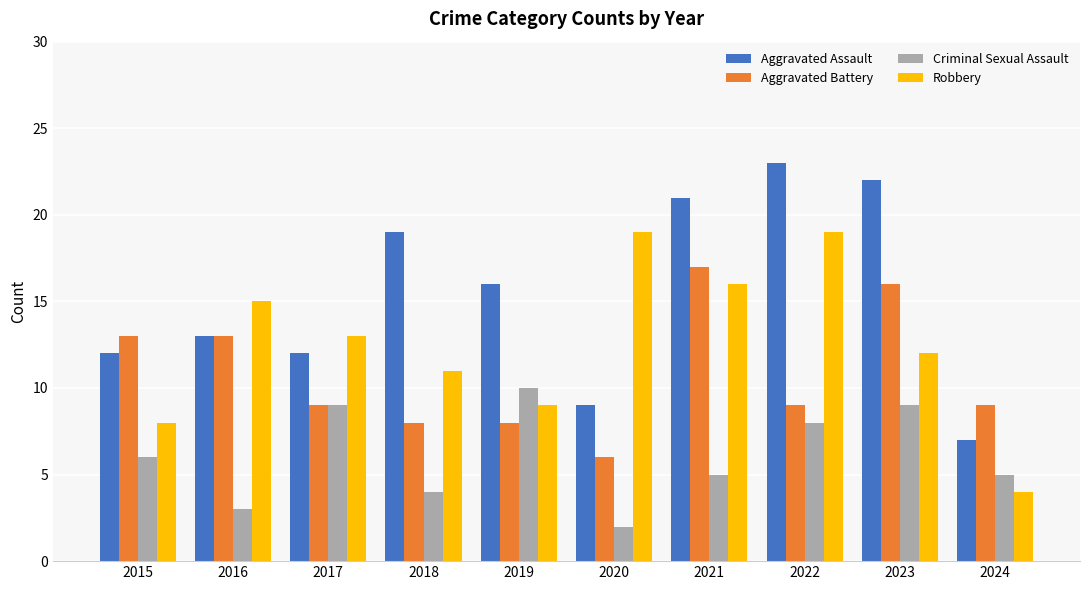

At which label is Aggravated Assault closest to 15?

2019